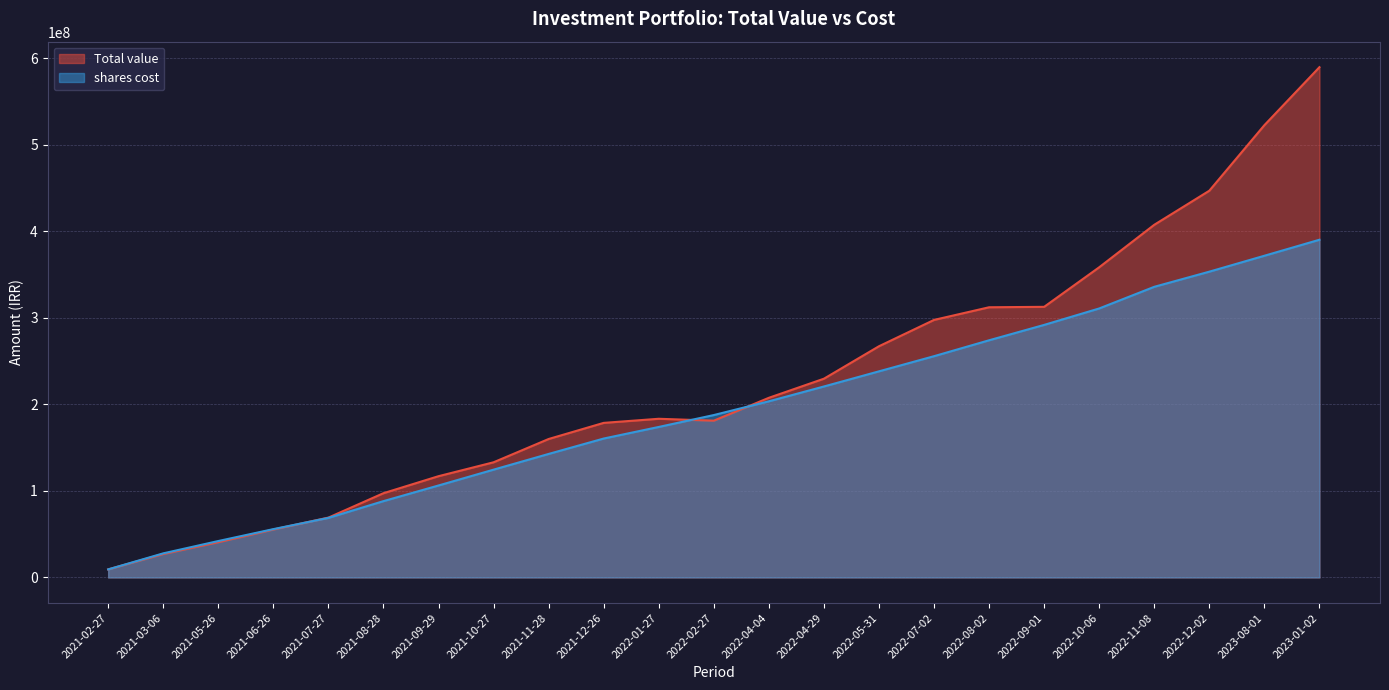

Which series has the largest range (max minus min)?

Total value